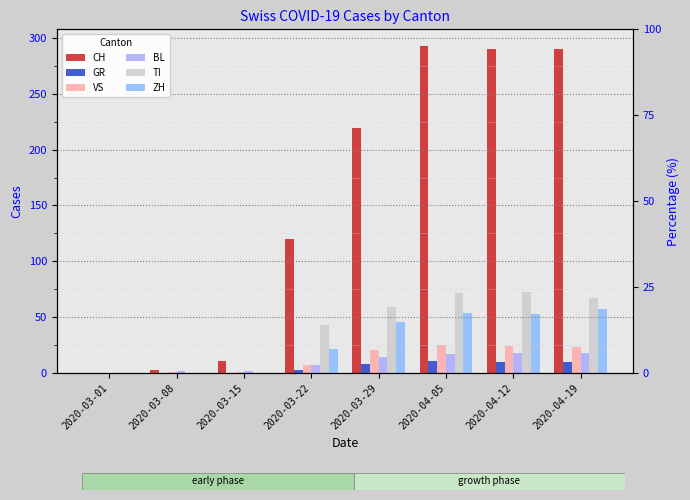

Count the number of categories in the chart.

8